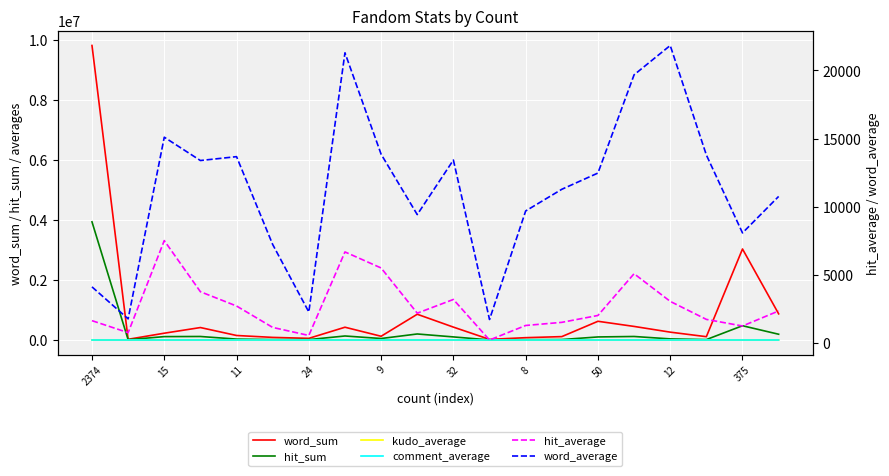

List the series in order of their peak value, highest first.

word_sum, hit_sum, word_average, hit_average, kudo_average, comment_average